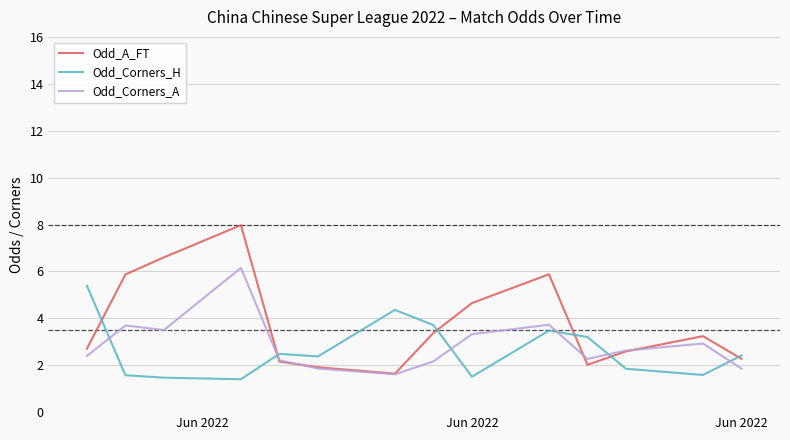

True or false: Odd_Corners_H and Odd_Corners_A cross at least once.

True